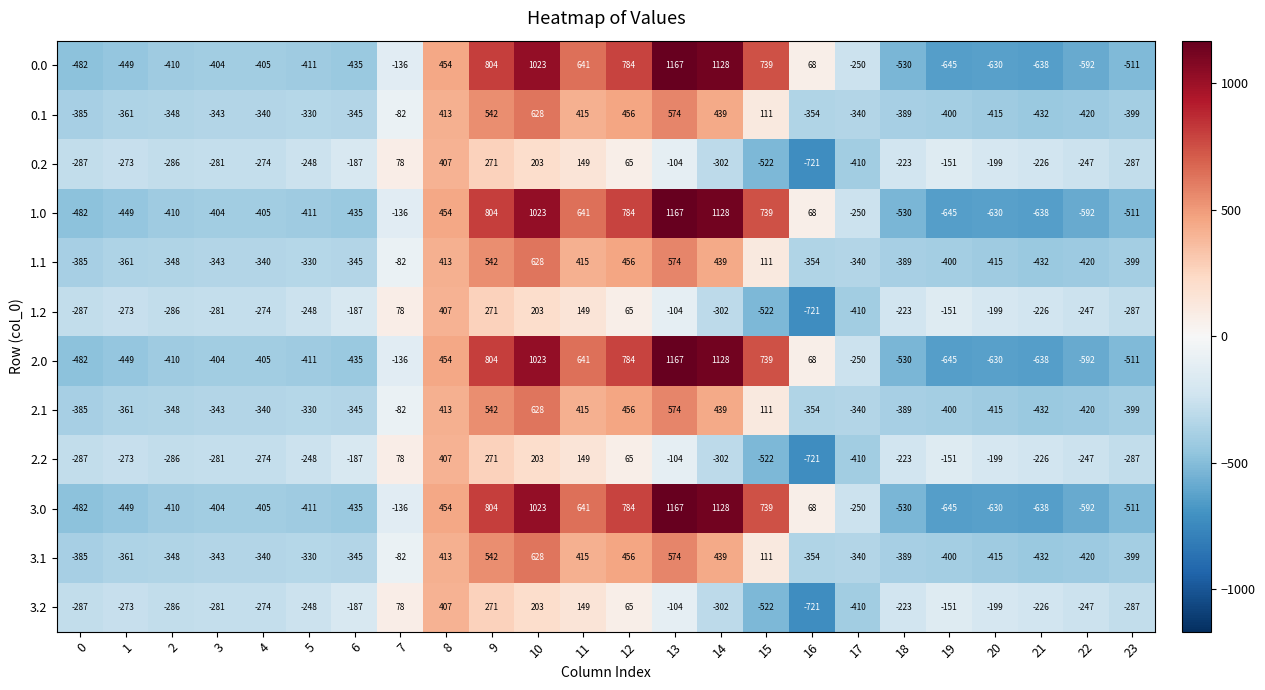

What is the difference between the highest and lowest values at 18?

307